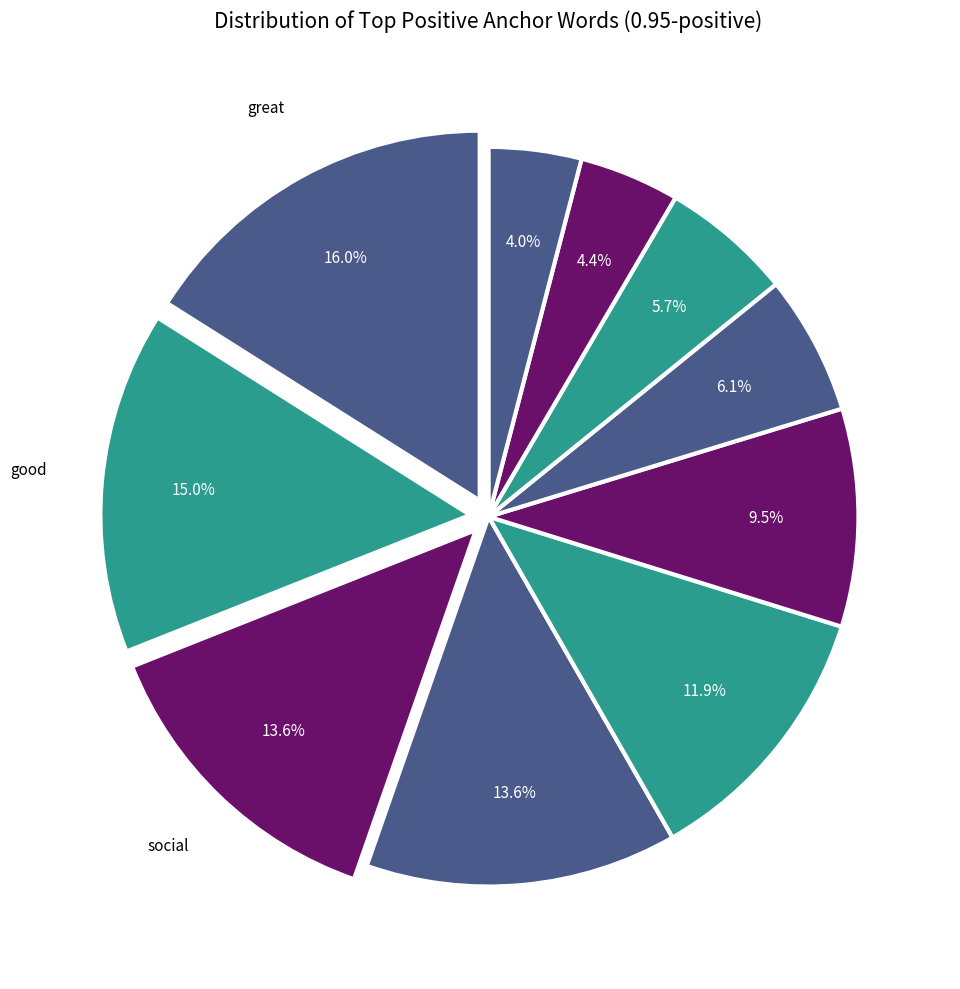

How many segments does this pie chart have?

10